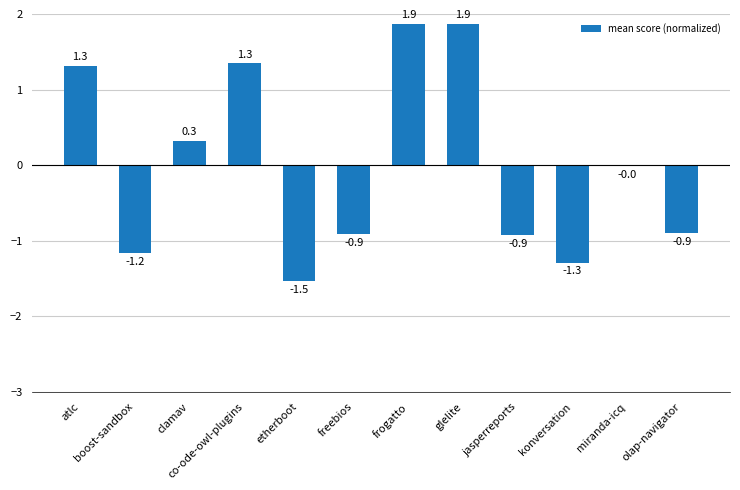

What is the label of the 3rd bar from the right?

konversation